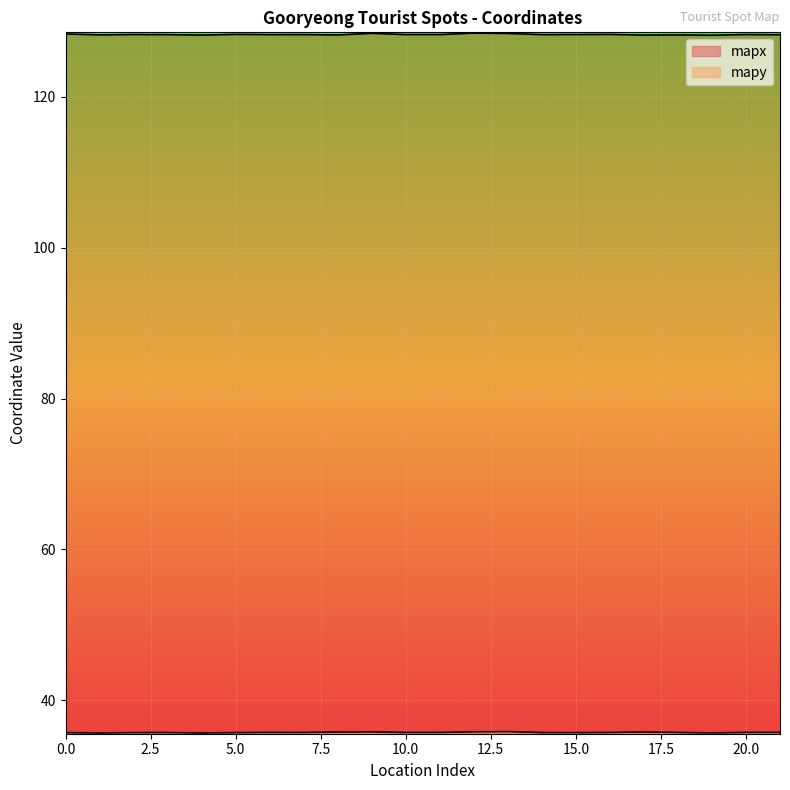

How many lines are shown in the chart?

2